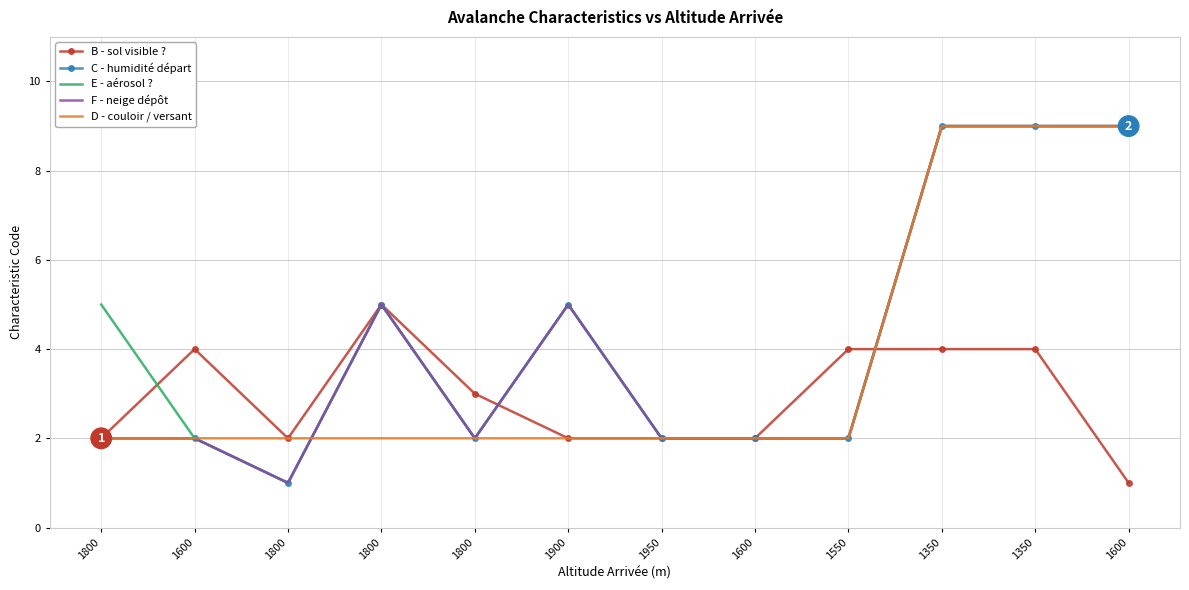

What is the value of the F - neige dépôt point at the 1st from the left?

2